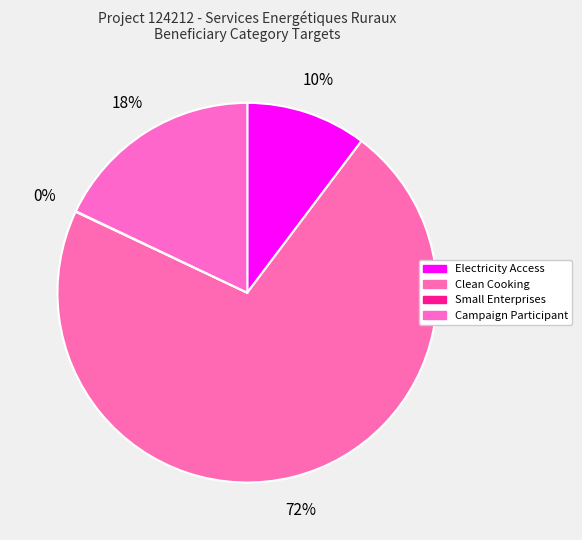

Is Small Enterprises the majority of the pie?

No